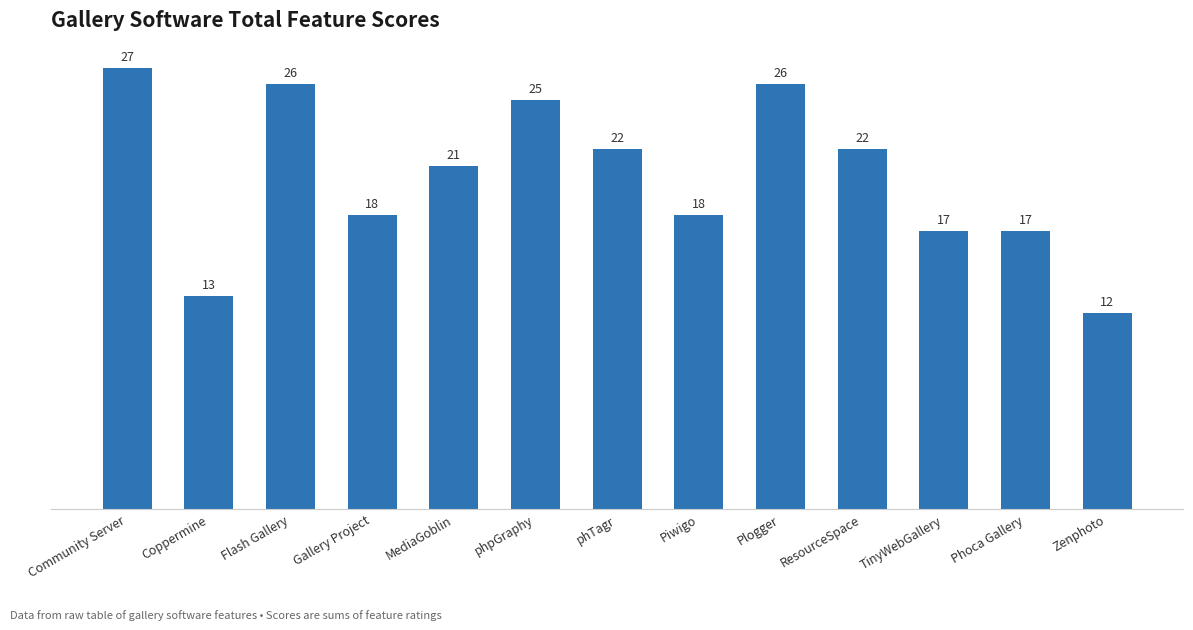

Count the number of categories in the chart.

13